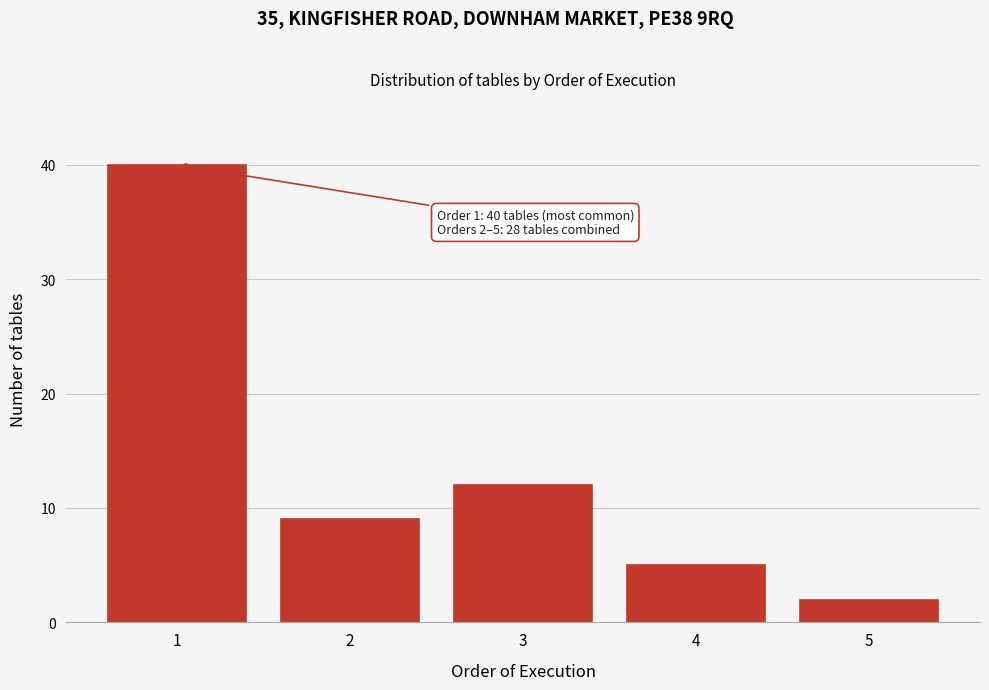

Reading left to right, transcribe all the data shown in this chart.

1=40	2=9	3=12	4=5	5=2